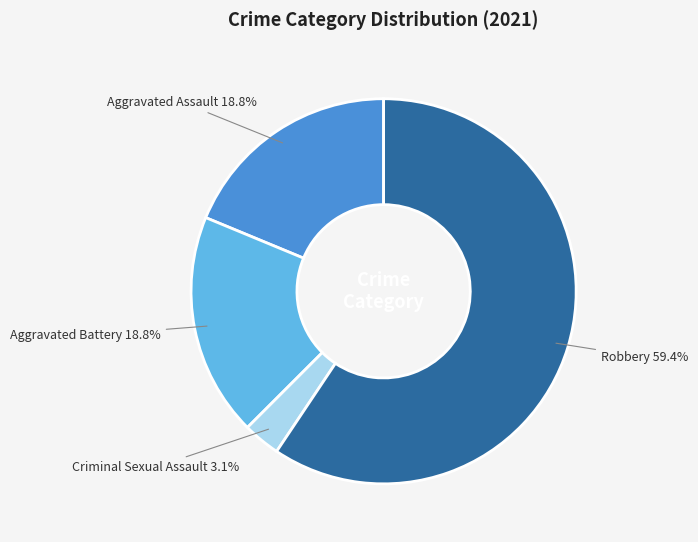

Which category has the smallest portion of the pie?

Criminal Sexual Assault